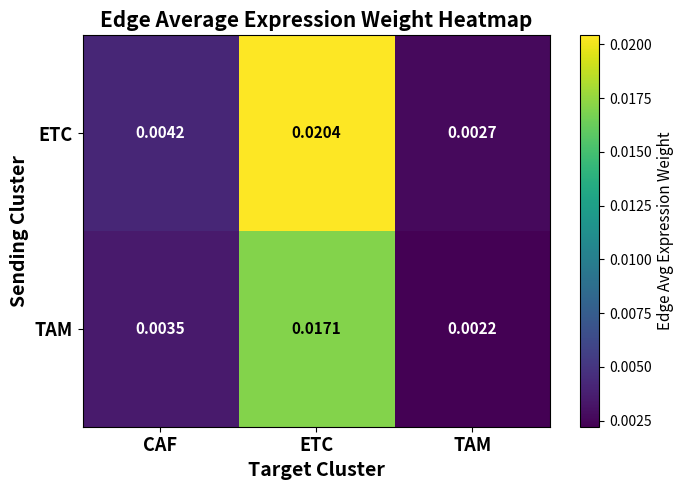

Rank the series by their average value, from lowest to highest.

TAM, ETC